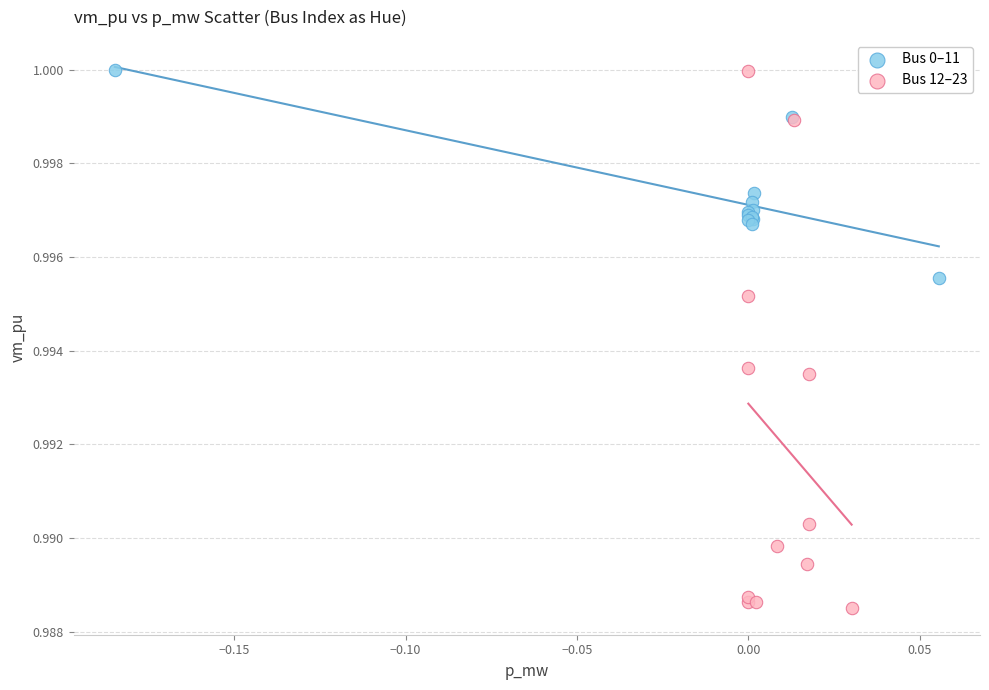

Which series has the largest Y range (max minus min)?

Bus 12–23